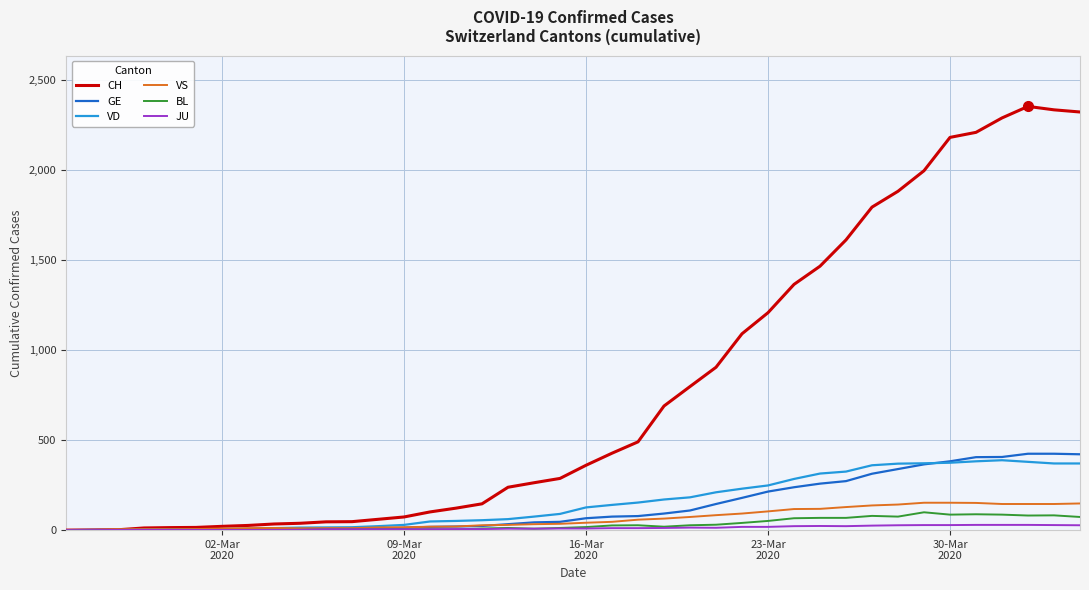

What is the greatest value displayed?

2352